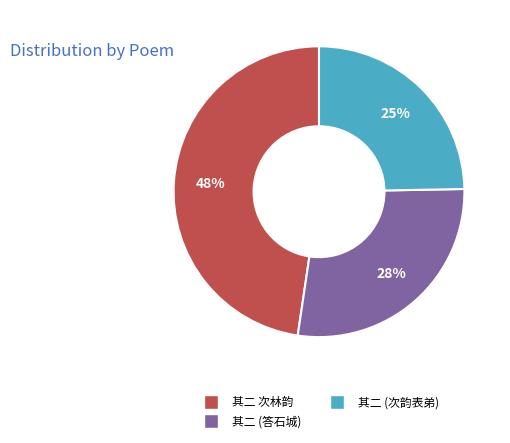

Combined, do 其二 次林韵 and 其二 (答石城) account for over 50%?

Yes